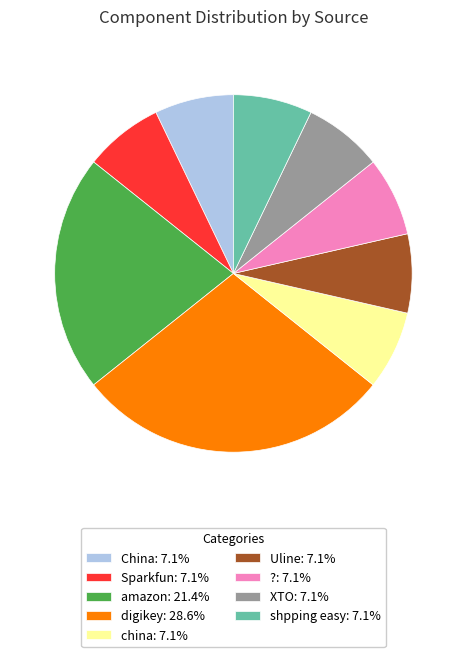

Is there a majority slice in this chart?

No